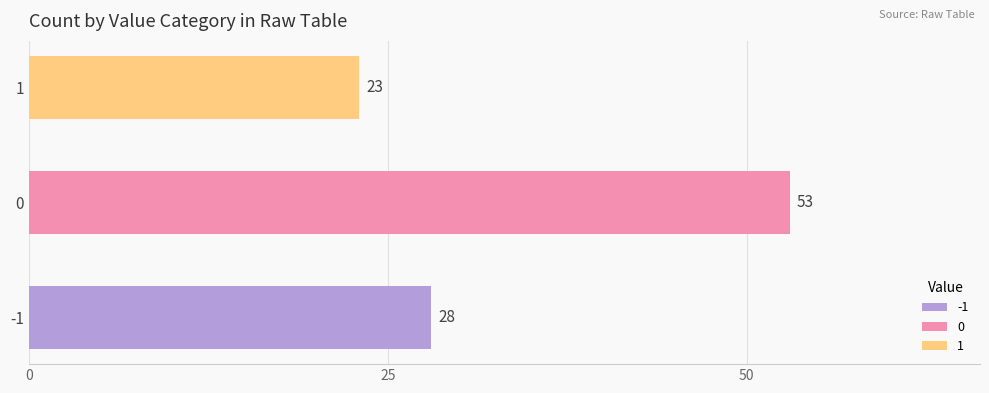

How many values are below 28?

1